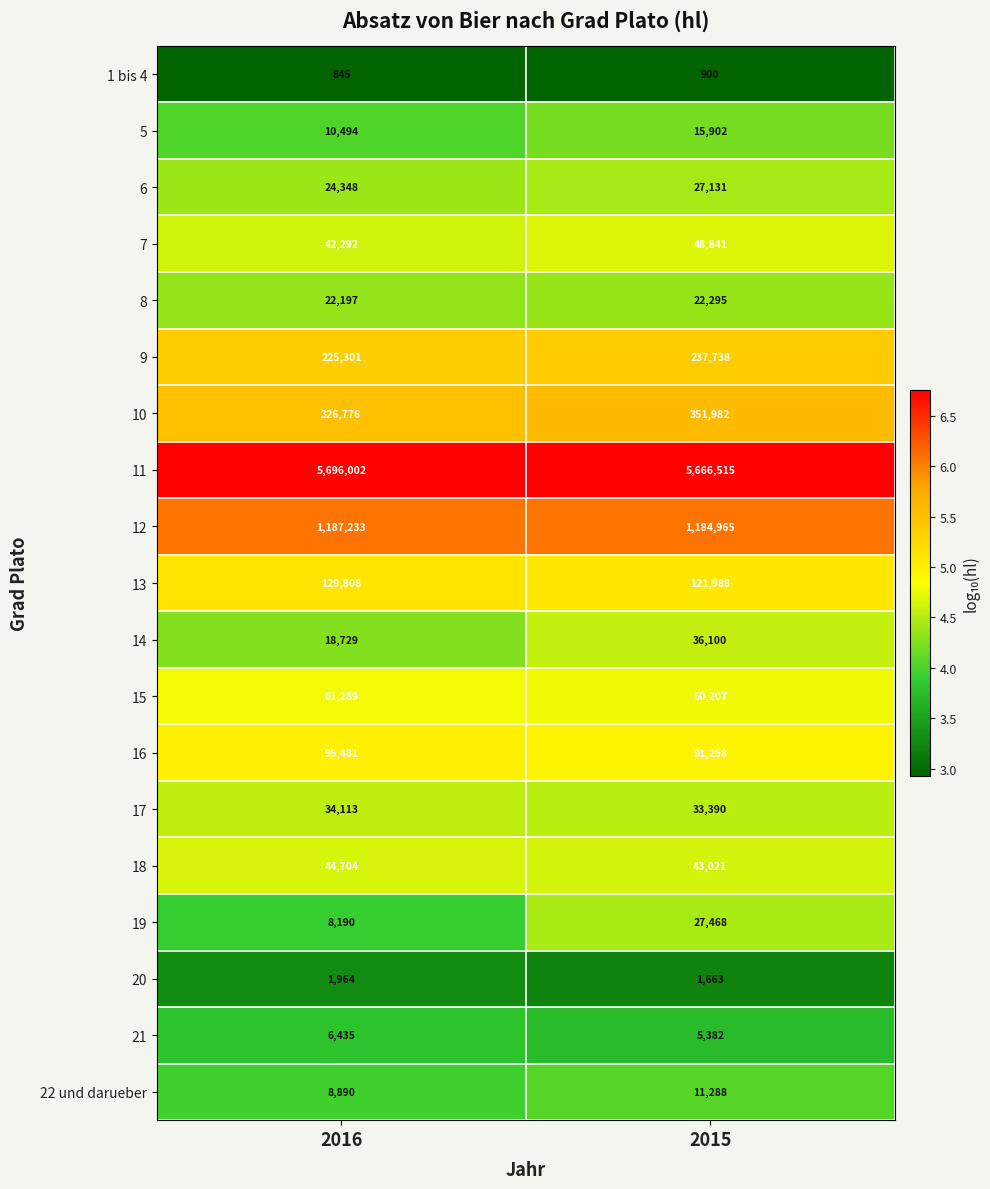

Is it true that 5 equals 15902 at 2015?

True